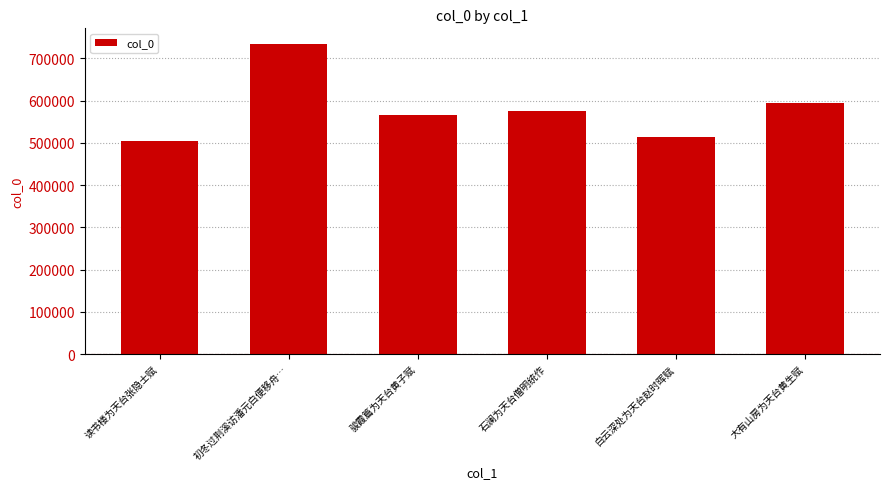

How many bars are there in total?

6